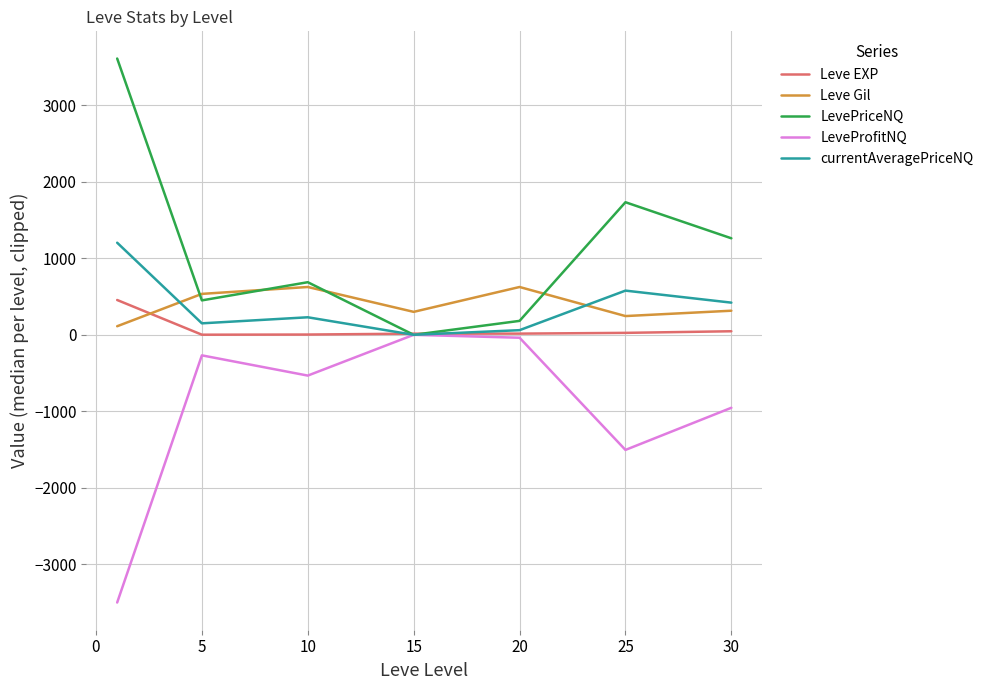

What is the smallest value displayed?

-3499.1